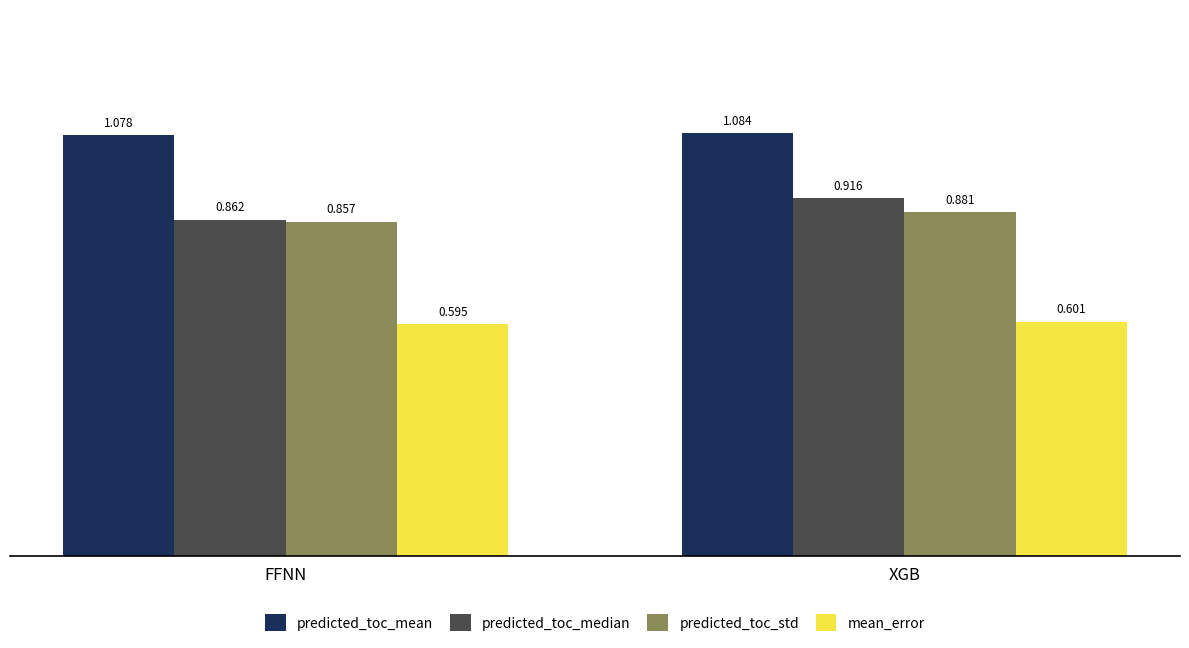

True or false: predicted_toc_mean has a value of 1.6 at FFNN.

False